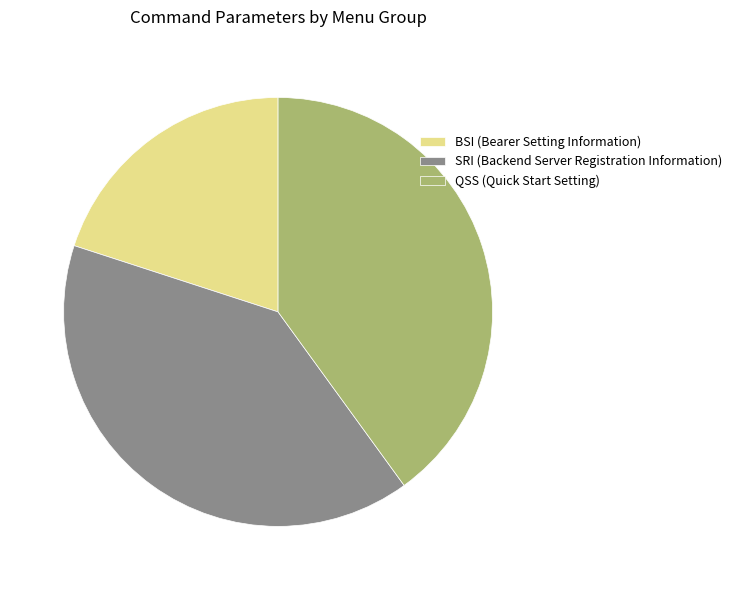

Does SRI (Backend Server Registration Information) represent more than half of the total?

No